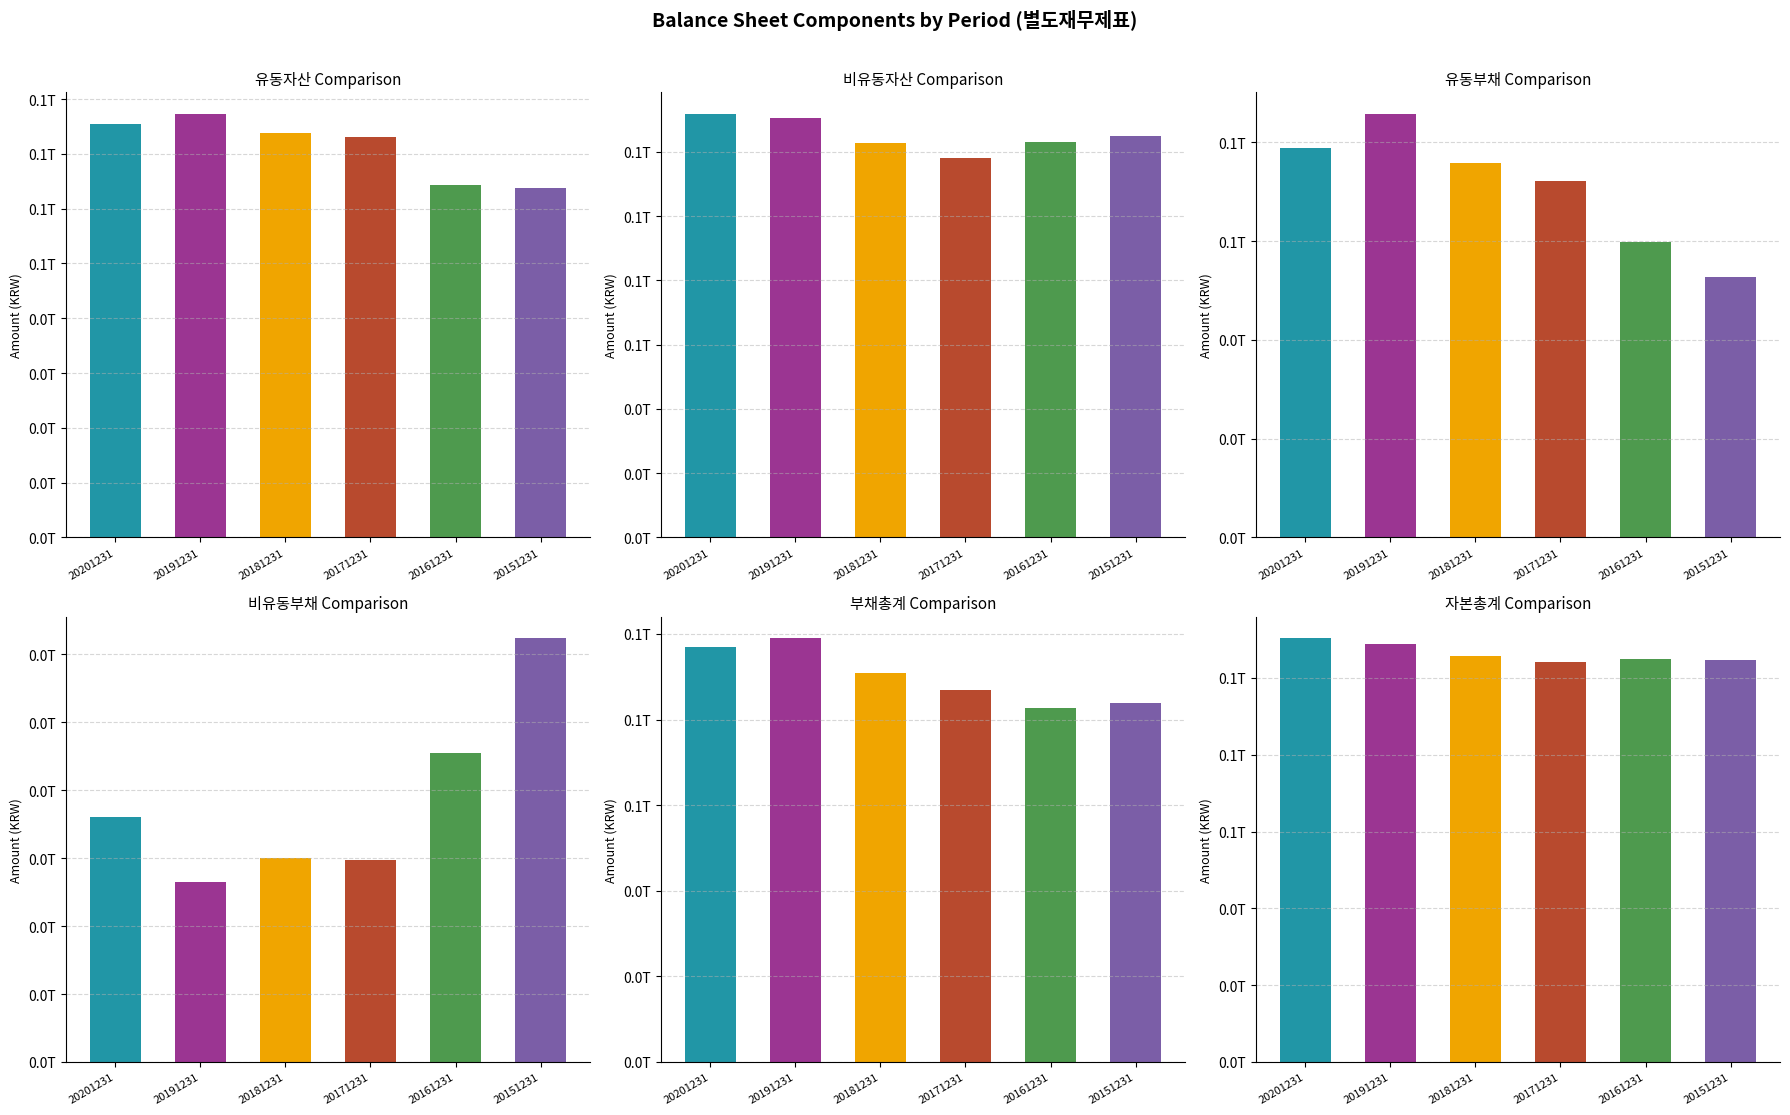

Reading left to right, what are all the values shown in this chart?

유동자산: 75377983914	77370090768	73757724516	73145967399	64390273619	63805775031
비유동자산: 131922675590	130501815476	122689790993	118039425430	123180845794	124790688906
유동부채: 78863803731	85805695715	75757853879	72084748722	59871078801	52655088616
비유동부채: 18042611684	13237925365	15030866393	14837956852	22721914247	31204929839
부채총계: 96906415415	99043621080	90788720272	86922705574	82592993048	83860018455
자본총계: 110394244089	108828285164	105658795237	104262687255	104978126365	104736445482